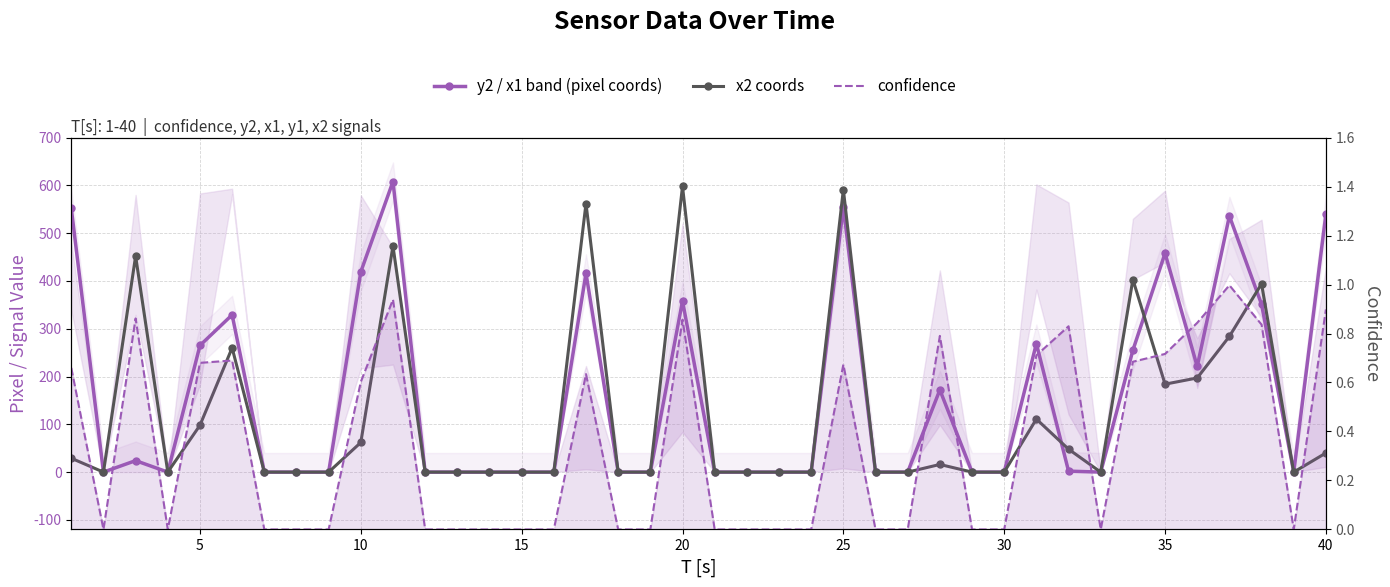

The value of confidence at 15 is 0.0. True or false?

True